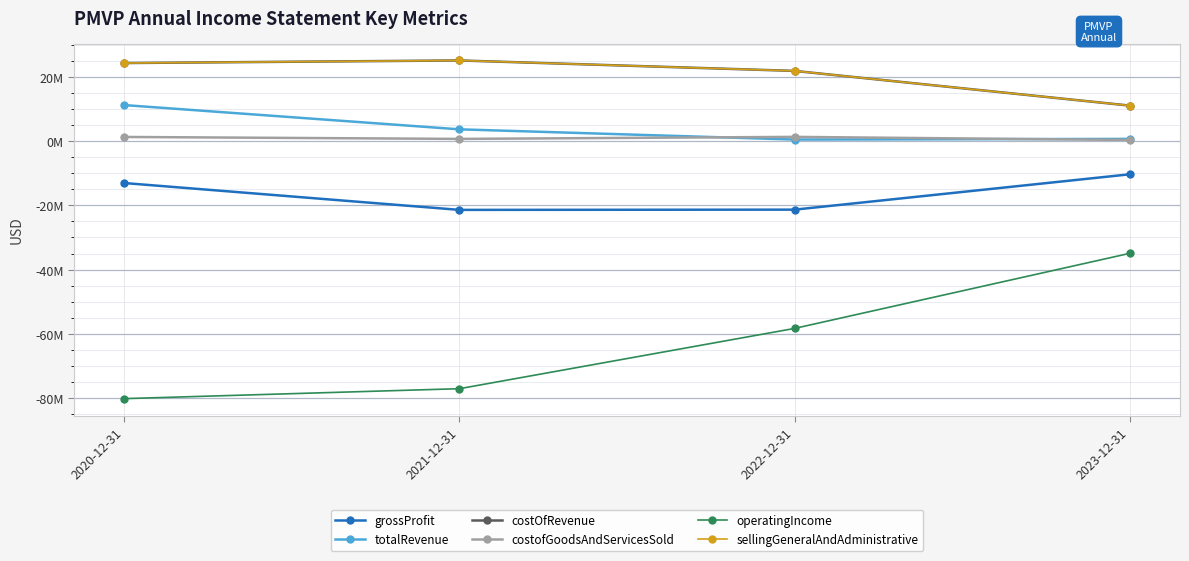

What is the average value of the costofGoodsAndServicesSold series?

876500